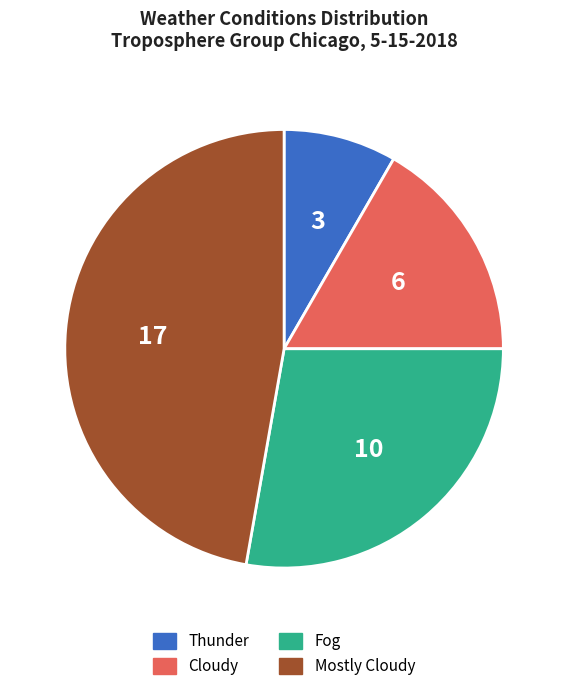

Is the sum of Cloudy and Thunder greater than half?

No